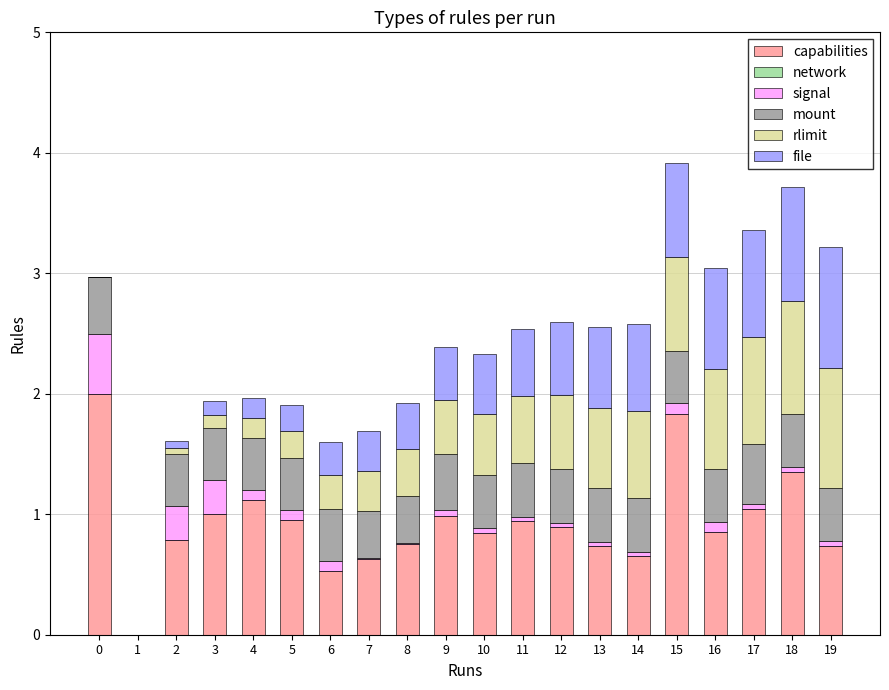

Are the bars horizontal?

No